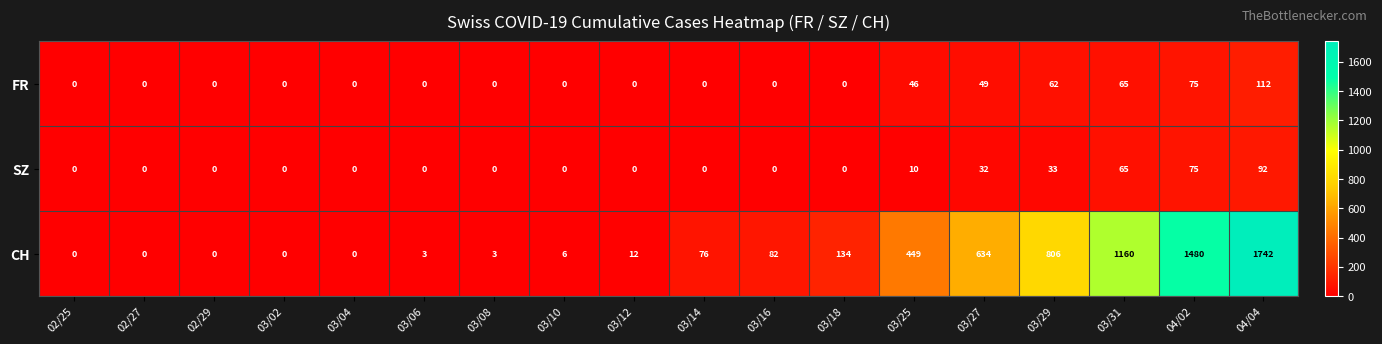

What is the difference between the maximum and second lowest values in the SZ series?

92